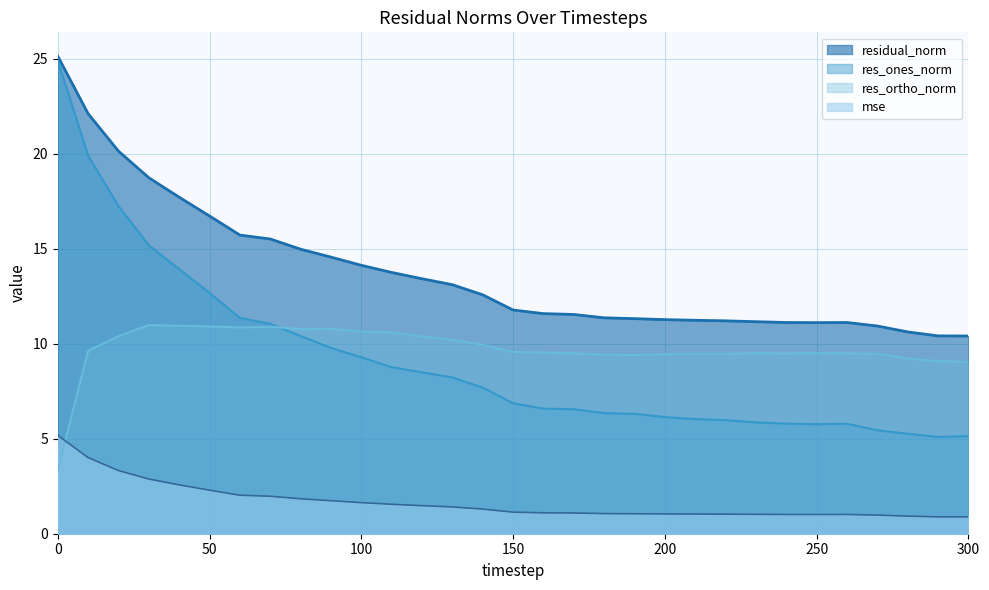

True or false: mse has more than 2 interior local peaks.

False